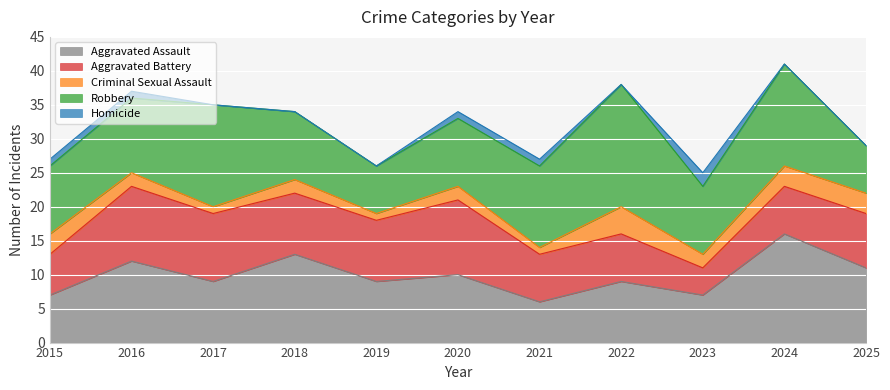

How many categories are shown in the chart?

11